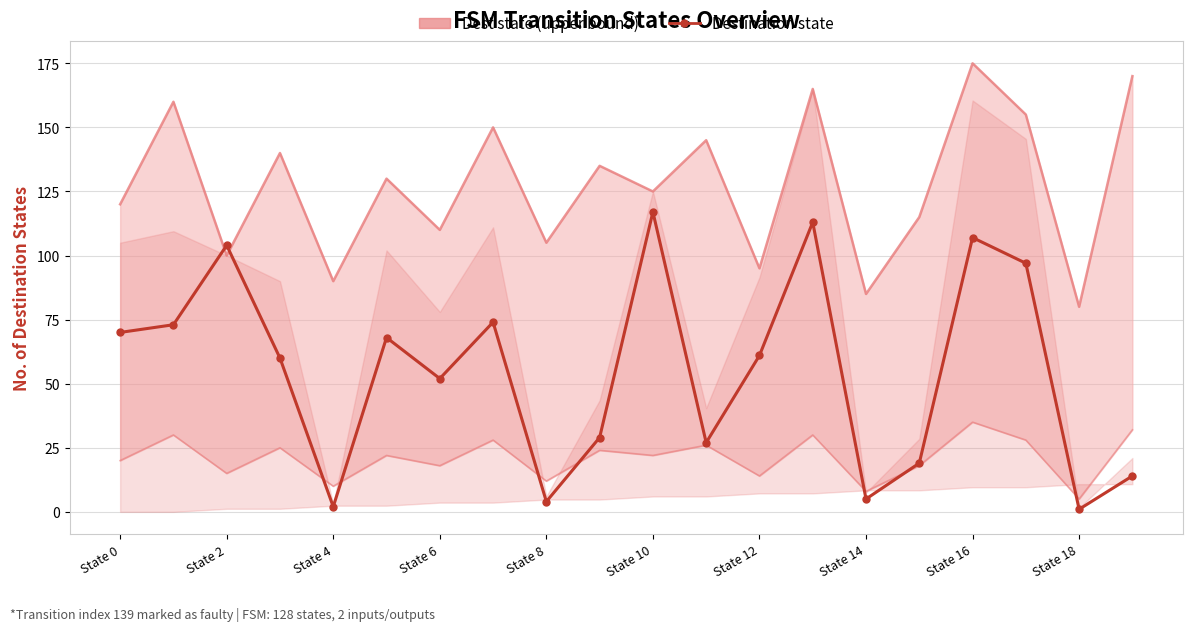

Where does the Source state (destination) series first go above 61?

State 0